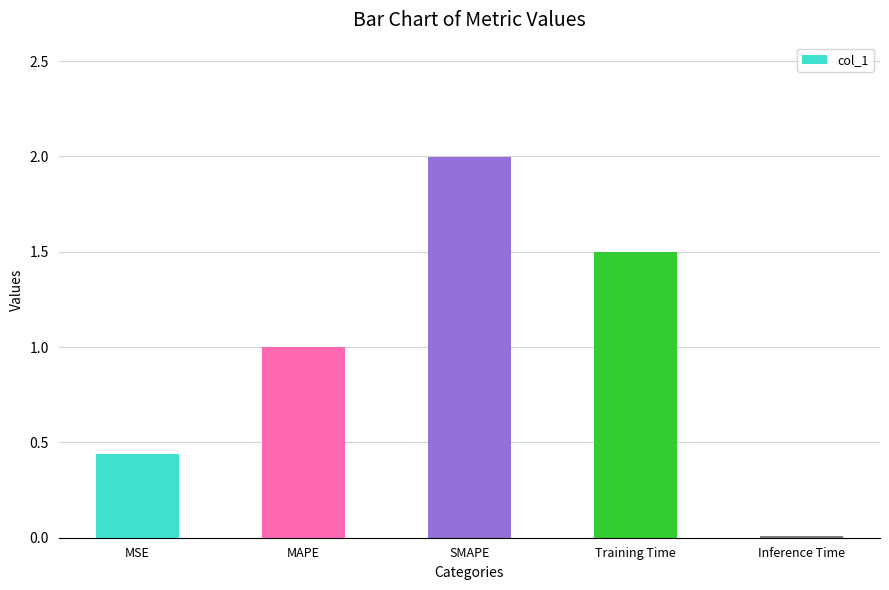

Which category has the lowest value across all series?

Inference Time